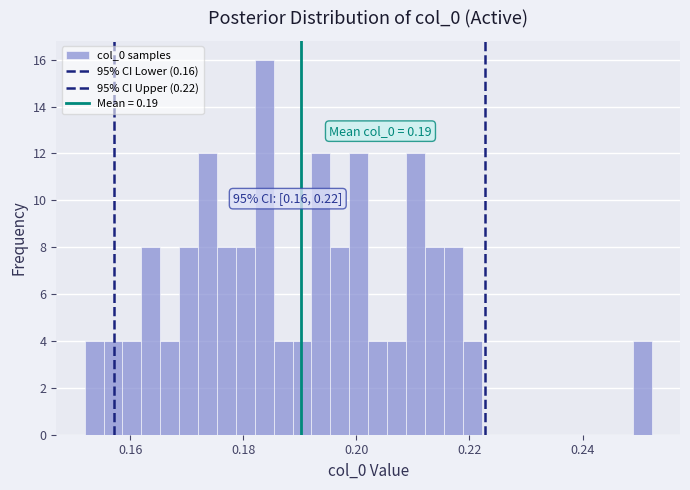

Around what value on the x-axis is the tallest bar? Give the approximate position of its centre, as read against the axis.

0.184